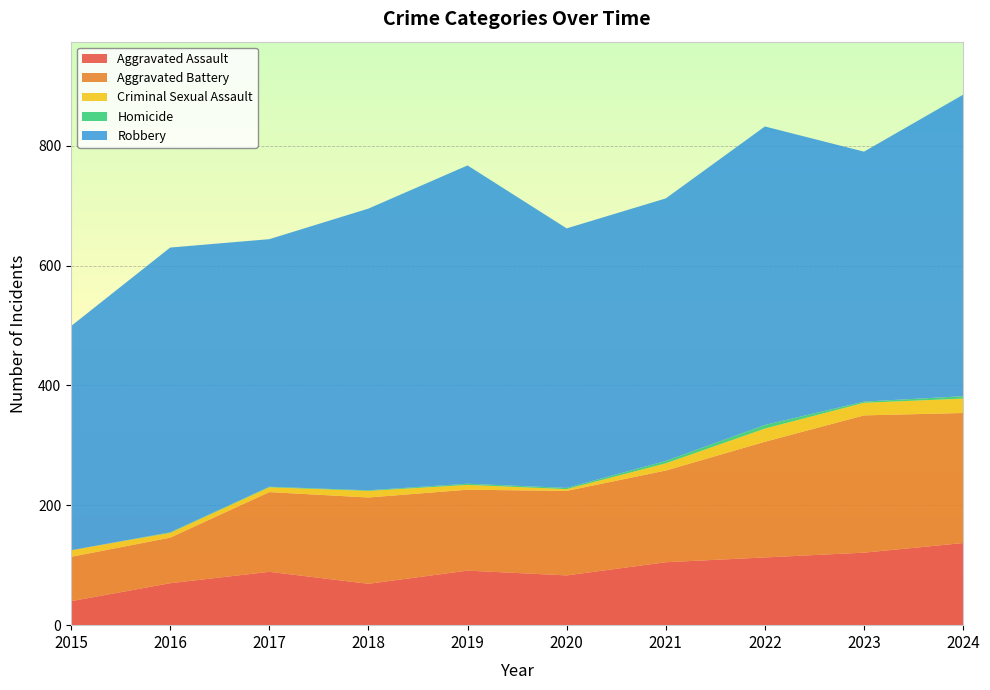

Reading left to right, extract all data points from this chart.

Aggravated Assault: 2015=40	2016=70	2017=89	2018=69	2019=91	2020=83	2021=105	2022=113	2023=121	2024=137
Aggravated Battery: 2015=74	2016=76	2017=133	2018=144	2019=135	2020=141	2021=153	2022=193	2023=229	2024=217
Criminal Sexual Assault: 2015=11	2016=8	2017=8	2018=11	2019=8	2020=3	2021=12	2022=22	2023=21	2024=24
Homicide: 2015=0	2016=1	2017=1	2018=1	2019=2	2020=2	2021=4	2022=6	2023=2	2024=4
Robbery: 2015=374	2016=475	2017=413	2018=470	2019=531	2020=433	2021=438	2022=498	2023=417	2024=503